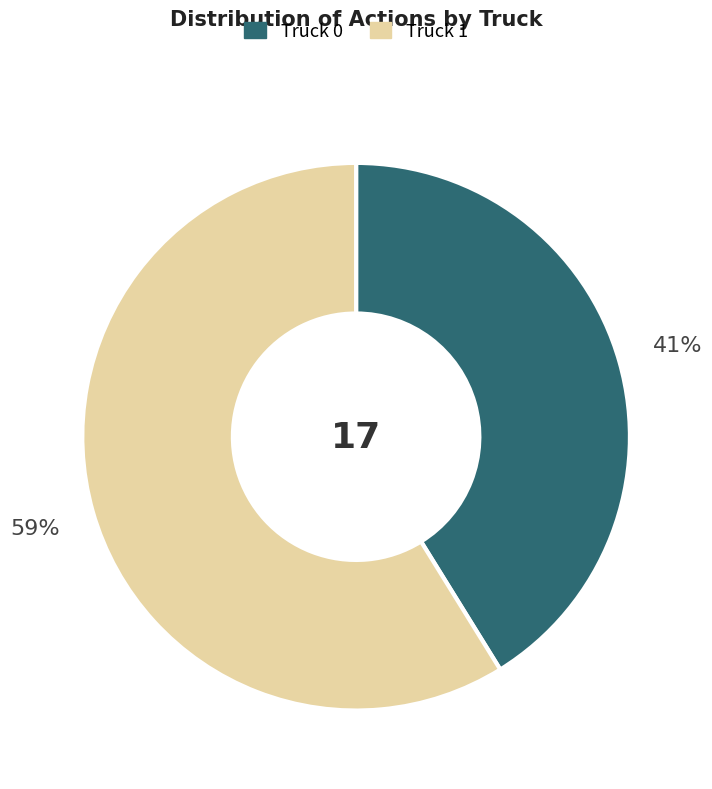

Rank the categories by value from highest to lowest.

Truck 1, Truck 0